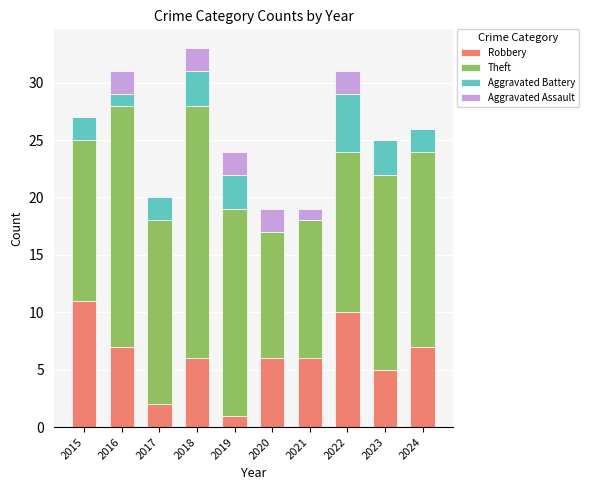

Is it true that Robbery equals 12 at 2016?

False